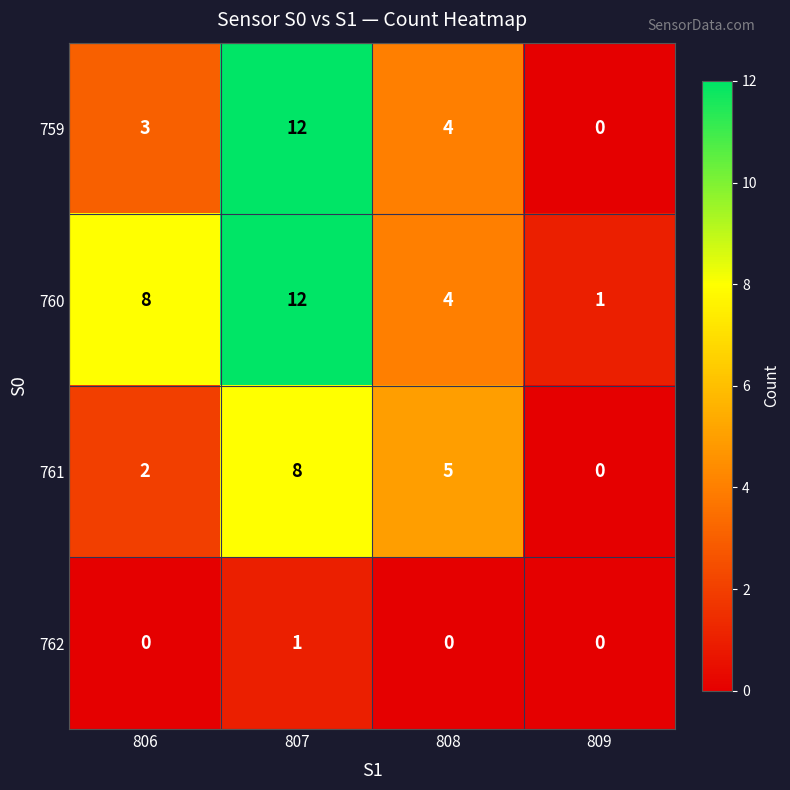

Which series has the largest total across all categories?

760